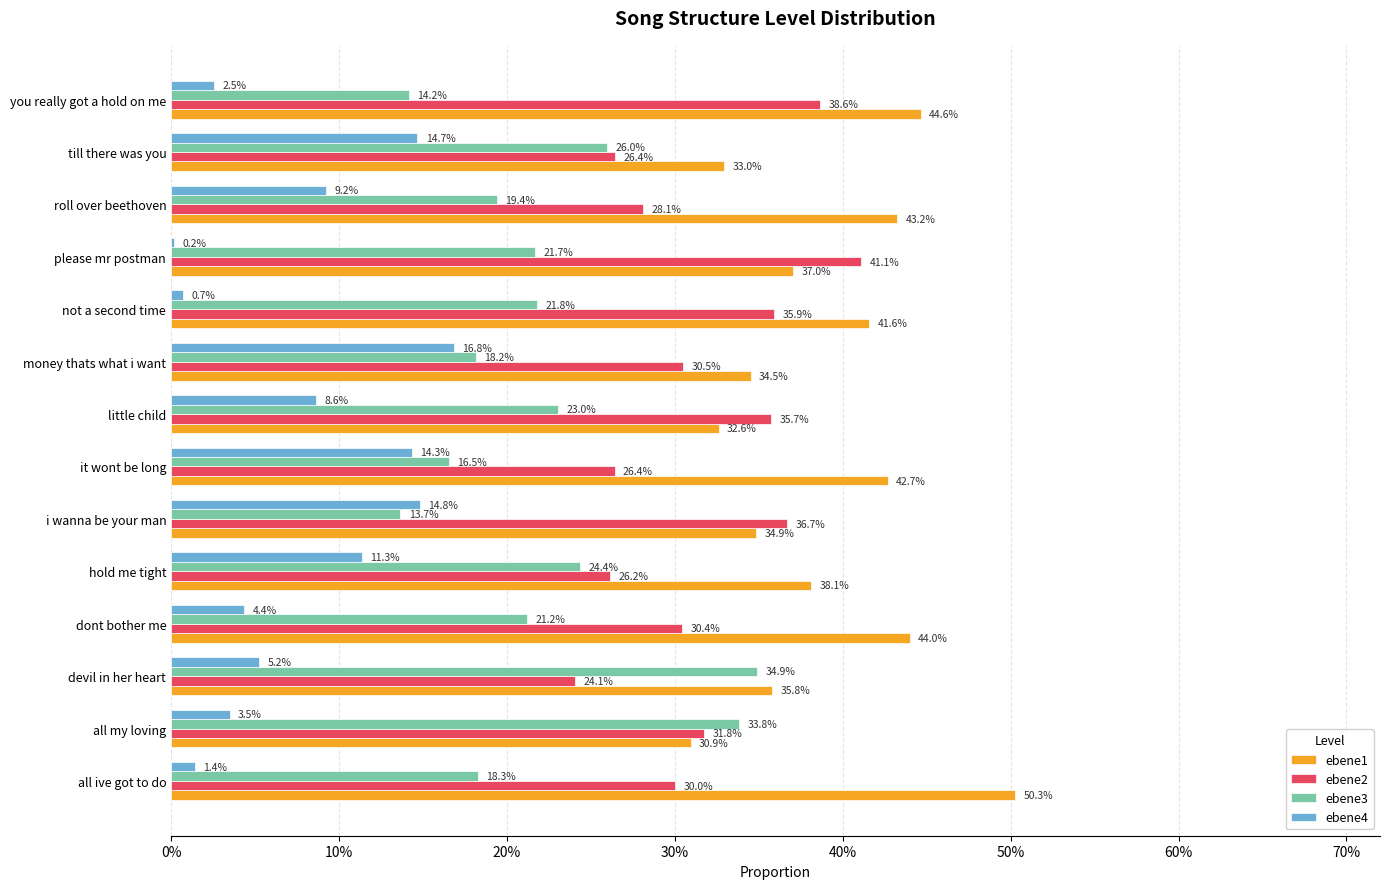

What are all the series names shown in the legend?

ebene1, ebene2, ebene3, ebene4